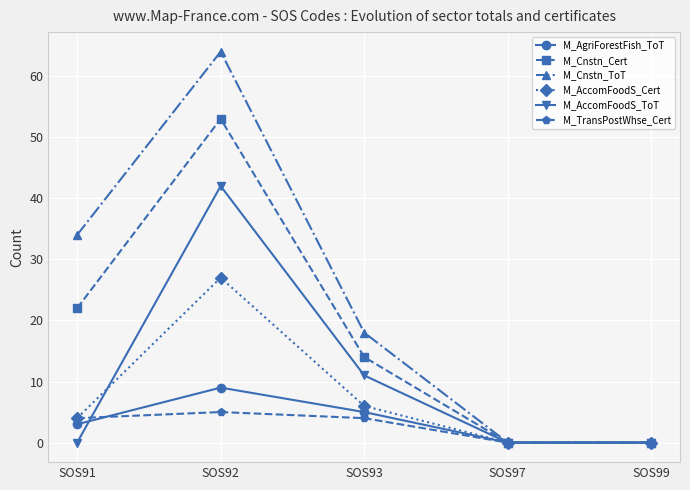

What is the value of the M_TransPostWhse_Cert point at the 2nd from the left?

5